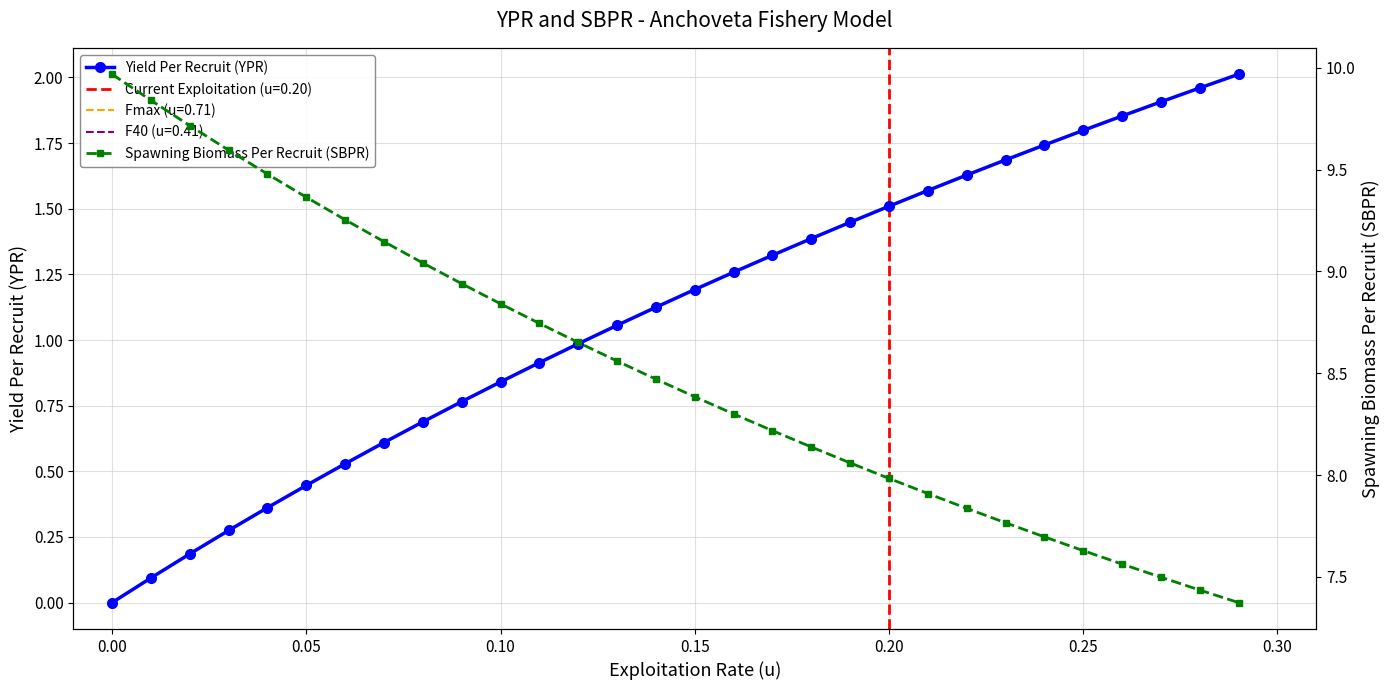

True or false: Yield Per Recruit (YPR) and Spawning Biomass Per Recruit (SBPR) cross at least once.

False